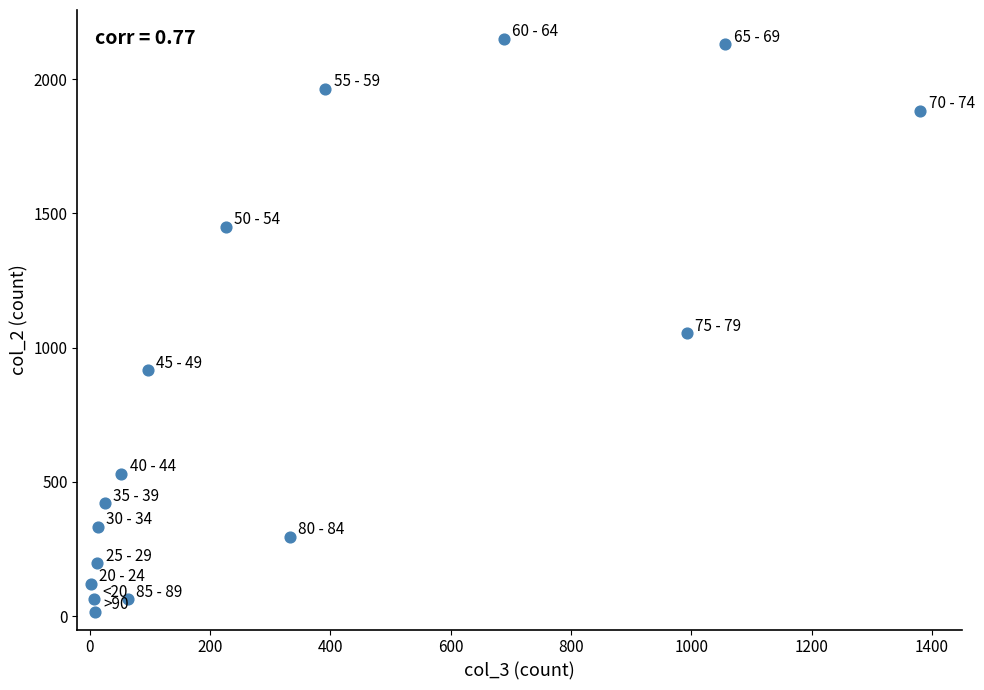

What Y value in the scatter plot is closest to 1083?

1053